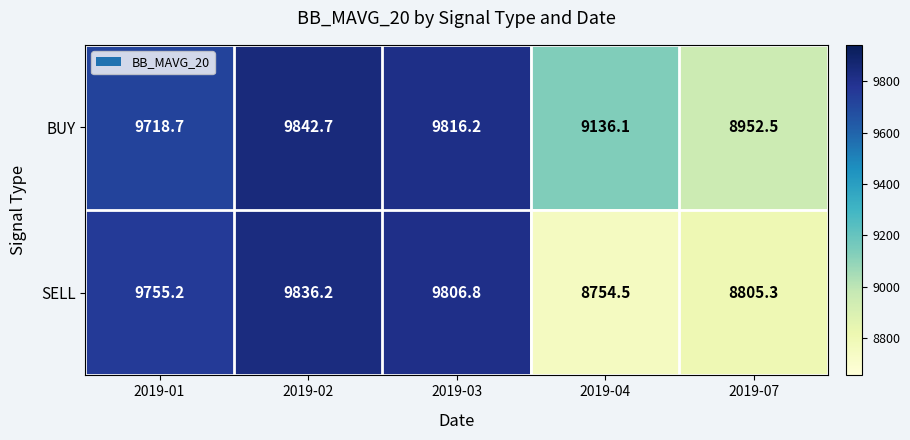

Is the value of BUY at 2019-02 greater than the value of SELL at 2019-01?

Yes